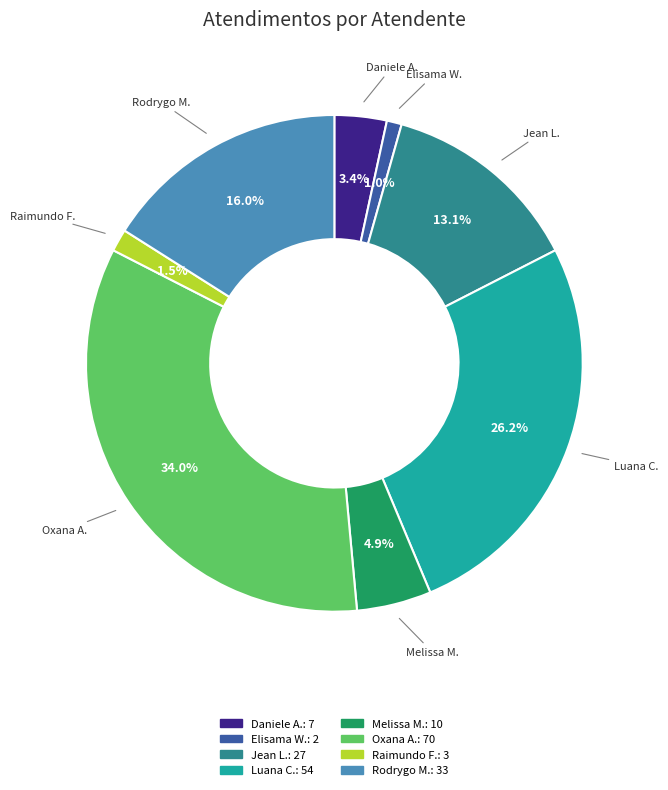

Is there a majority slice in this chart?

No